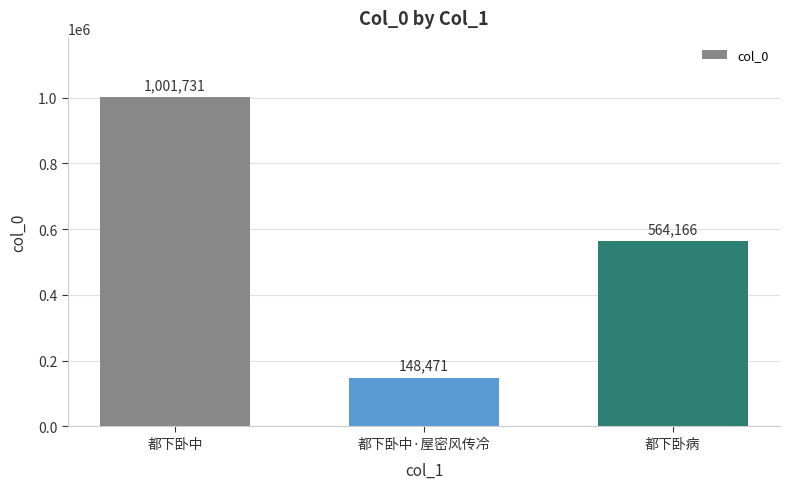

How many values are below 564166?

1